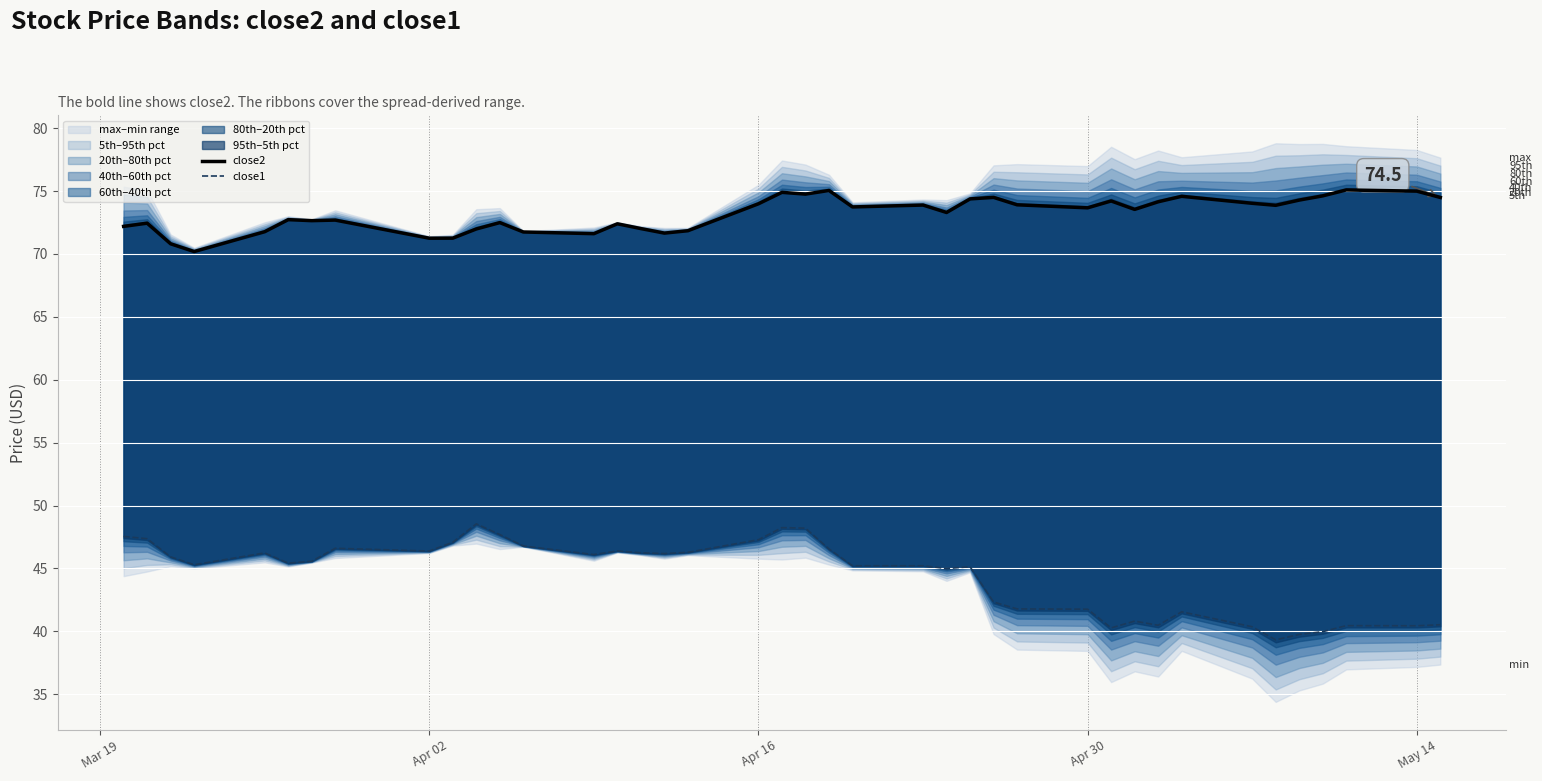

What is the minimum value for close2?

70.2